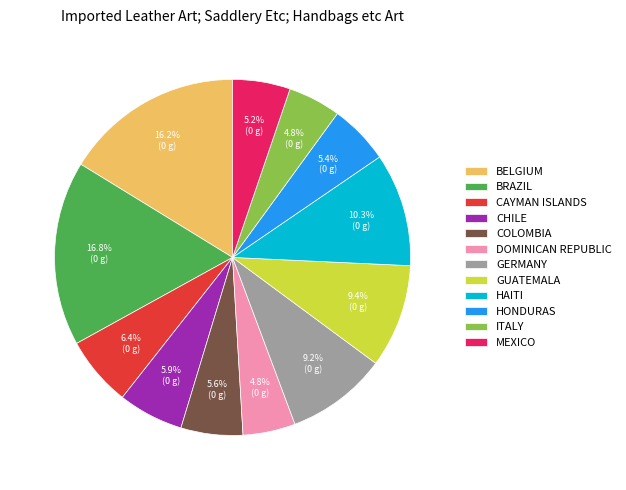

Does ITALY account for over 50% of the chart?

No